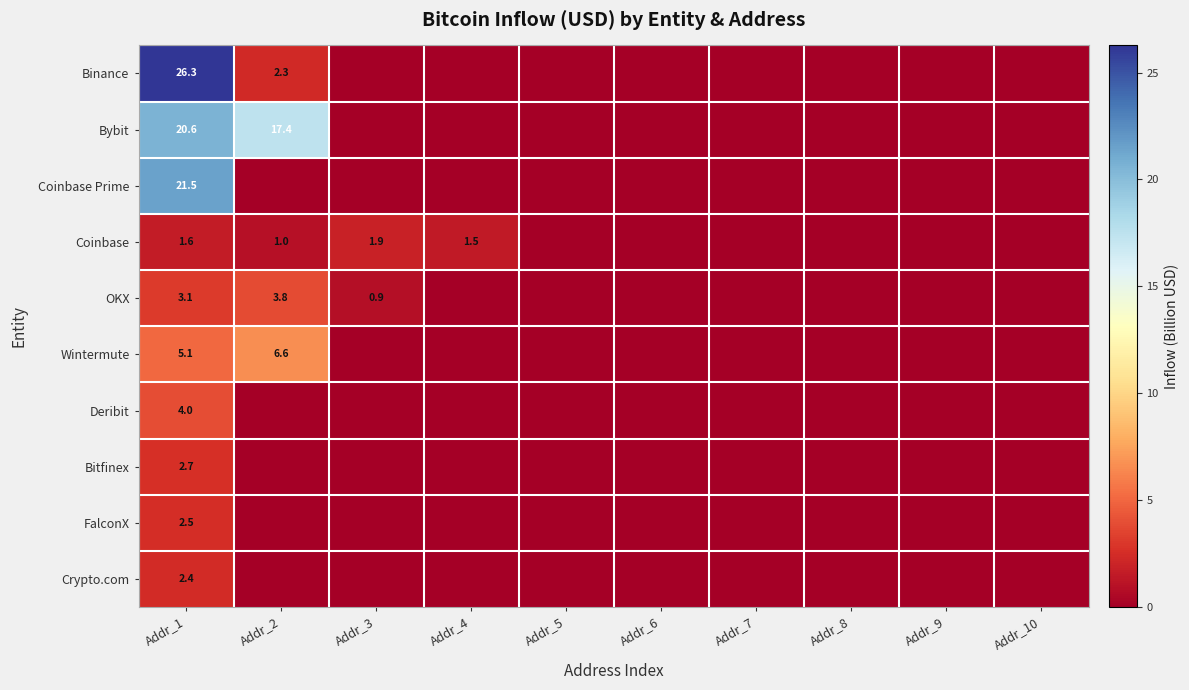

At which category does the chart reach its minimum across all series?

Addr_3